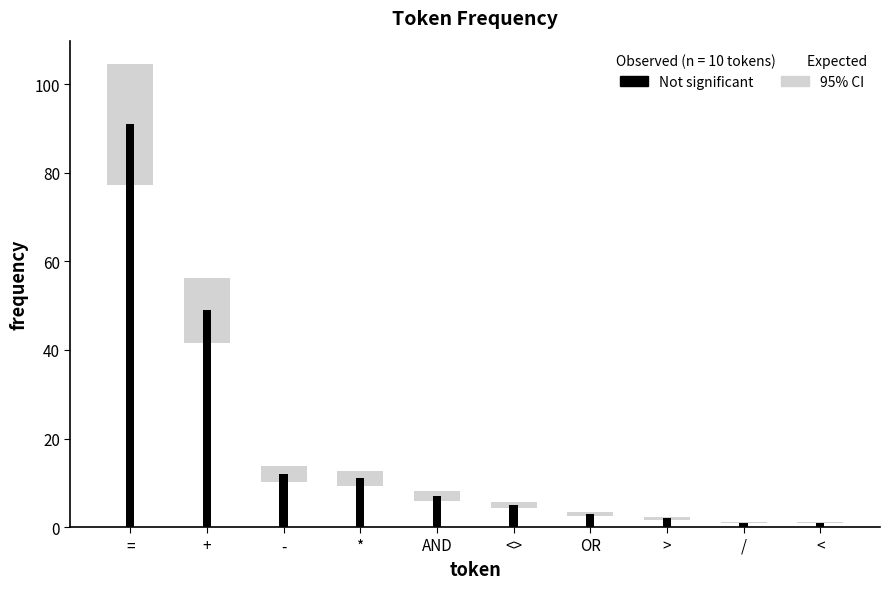

List the labels in order of value, largest first.

=, +, -, *, AND, <>, OR, >, /, <